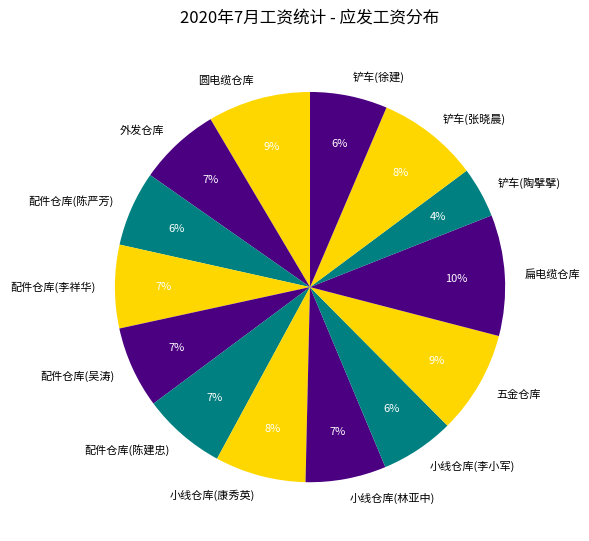

Which category has the biggest portion of the pie?

扁电缆仓库